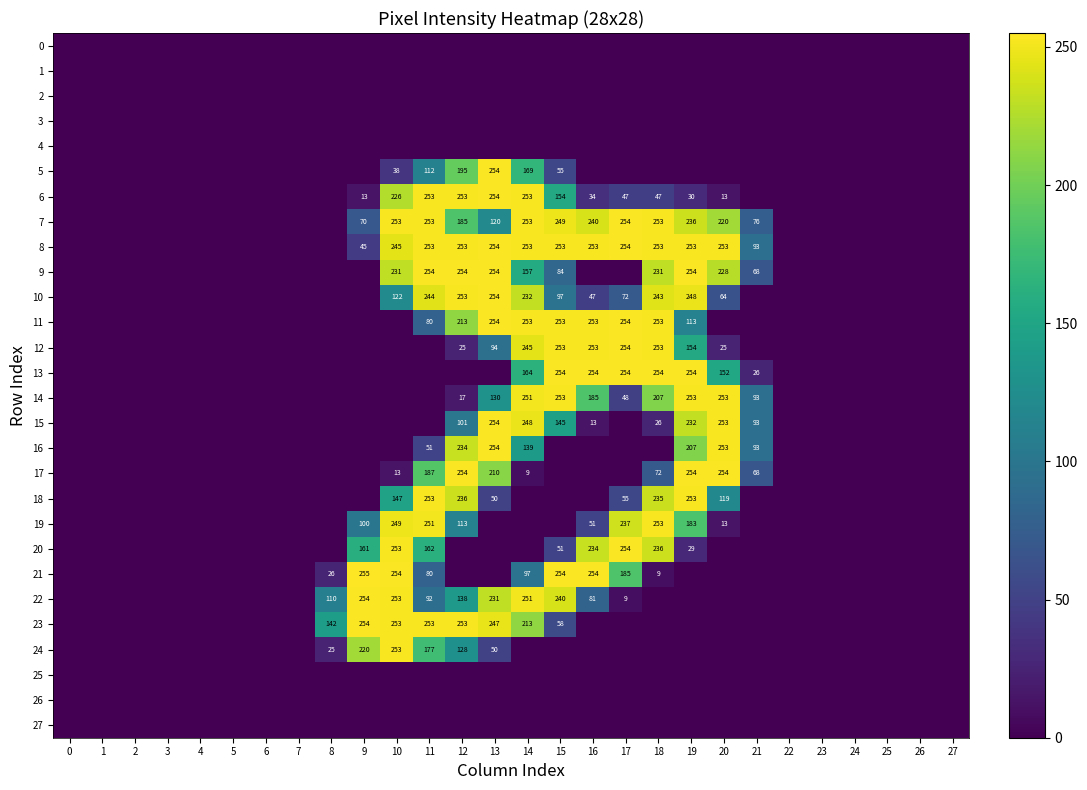

The value of 8 at 12 is 253. True or false?

True